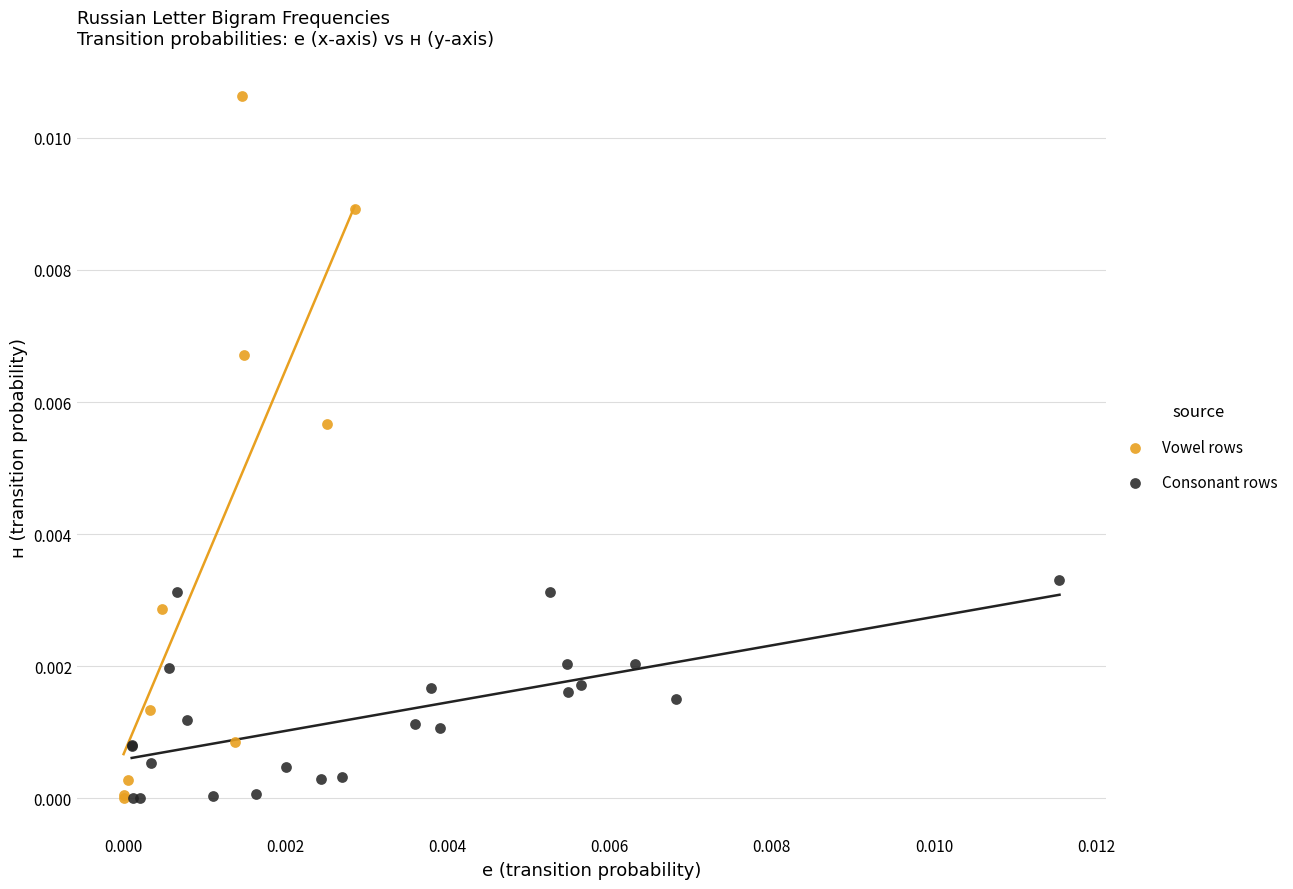

Which series contains the highest Y value?

Vowel rows